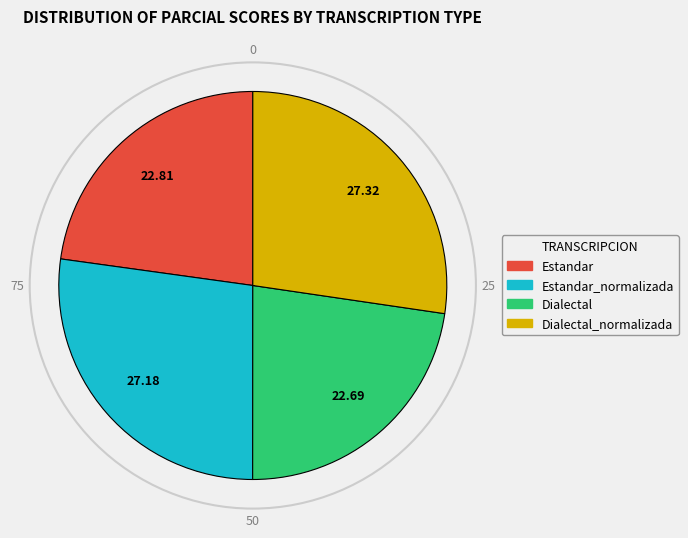

Is there any slice that represents more than half of the pie?

No